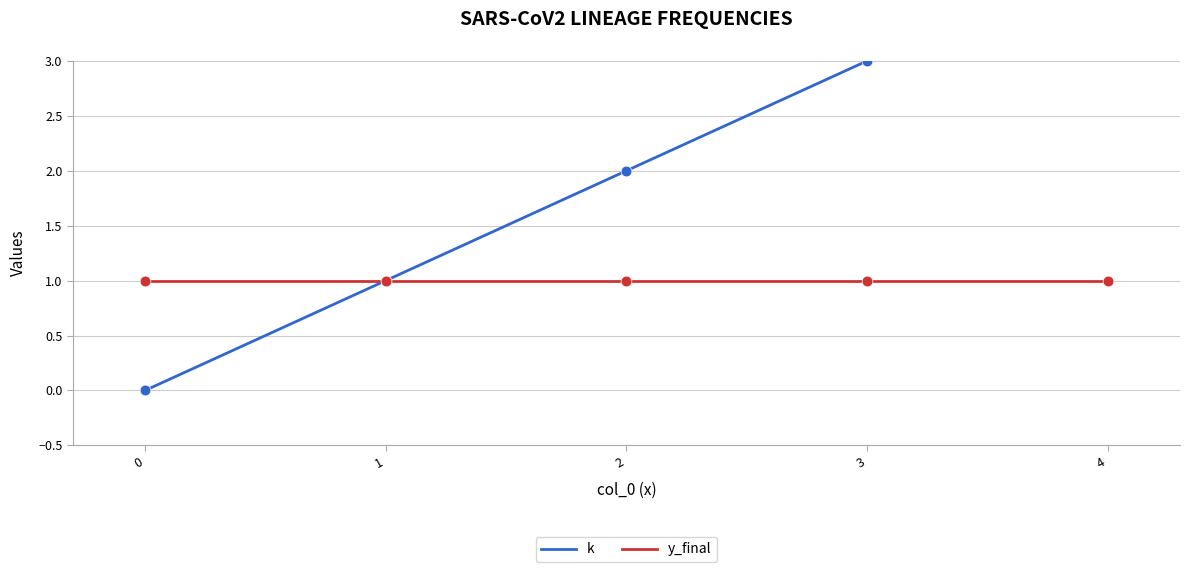

Which series contains the highest Y value?

k